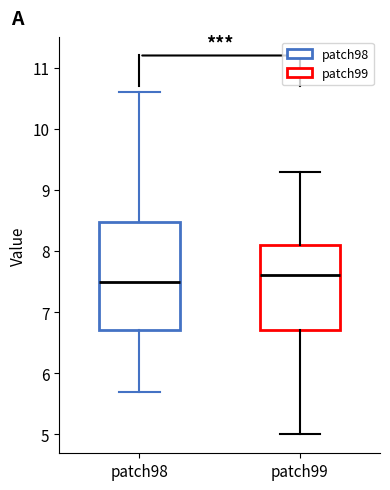

Reading left to right, transcribe this box plot: for each box, give where its median line is, the range the box spans, and where its two whiskers end, as read against the y-axis. The values are not printed on the chart, so give them approximately, as read against the axis.

patch98: median 7.5, box 6.7 to 8.5, whiskers 5.7 to 10.6
patch99: median 7.6, box 6.7 to 8.1, whiskers 5.0 to 9.3